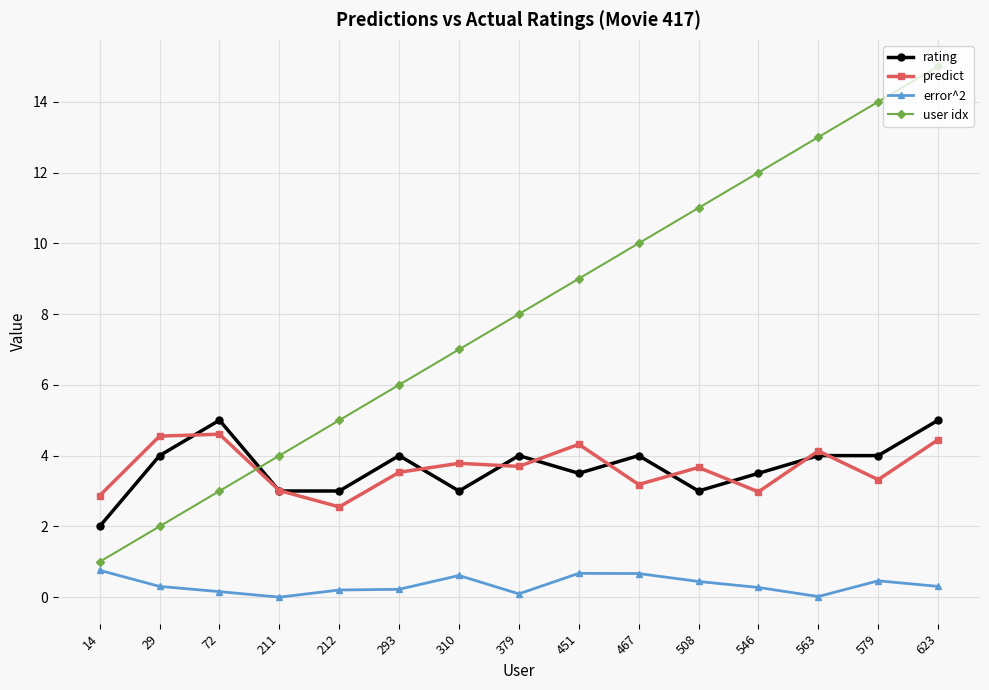

Which series has the largest total across all categories?

user idx